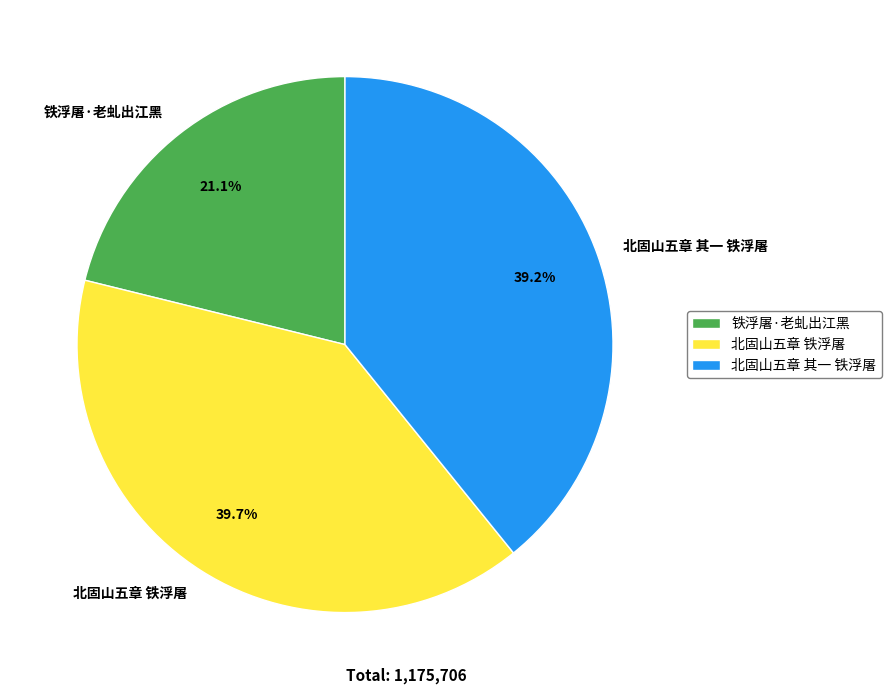

What percentage do 北固山五章 其一 铁浮屠 and 北固山五章 铁浮屠 together represent?

78.9%